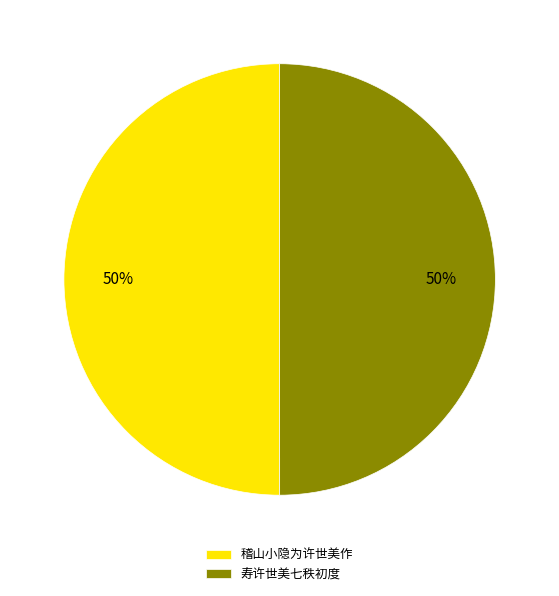

What is the ratio of the value at 稽山小隐为许世美作 to the value at 寿许世美七秩初度?

1.0